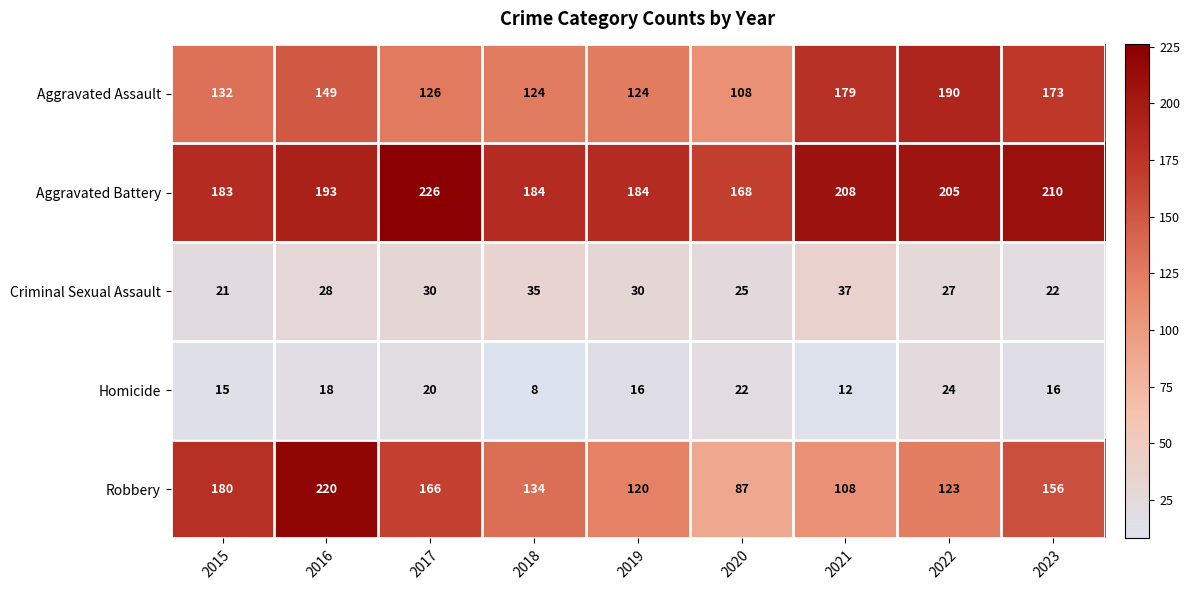

Which category has the lowest value in the Aggravated Battery series?

2020